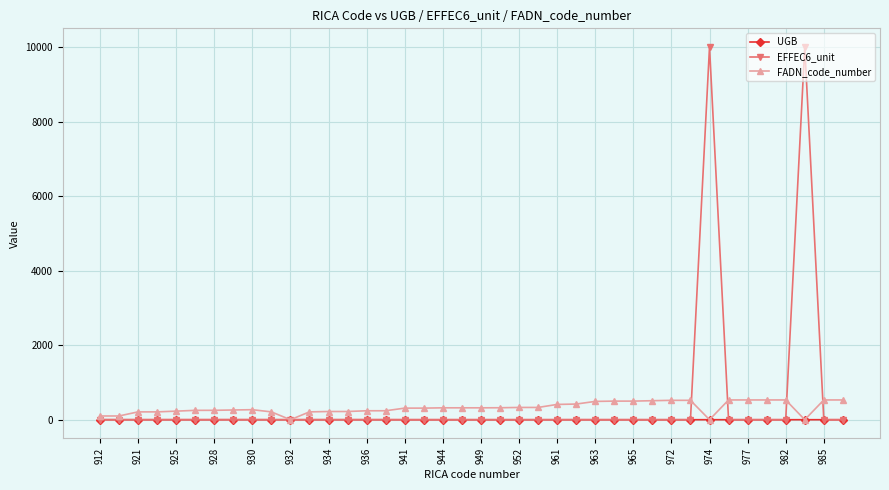

Which series has the largest range (max minus min)?

EFFEC6_unit